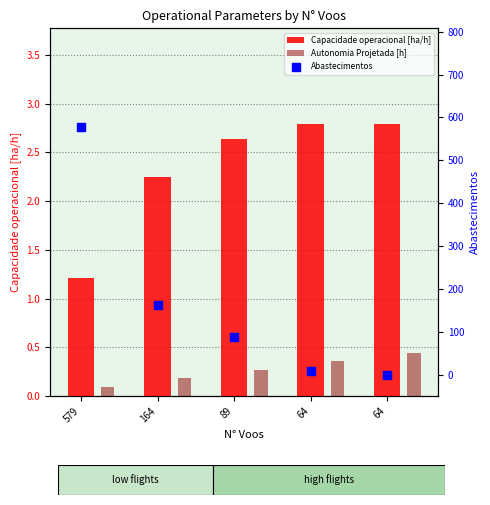

Which series has the widest spread of Y values?

Abastecimentos